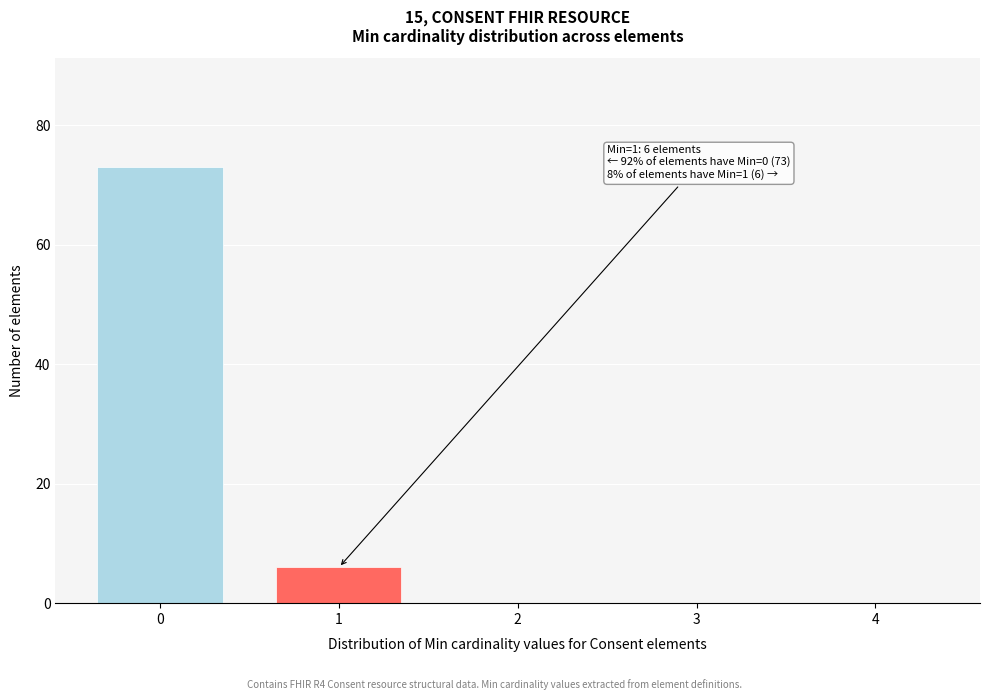

Reading left to right, transcribe all the data shown in this chart.

0=73	1=6	2=0	3=0	4=0